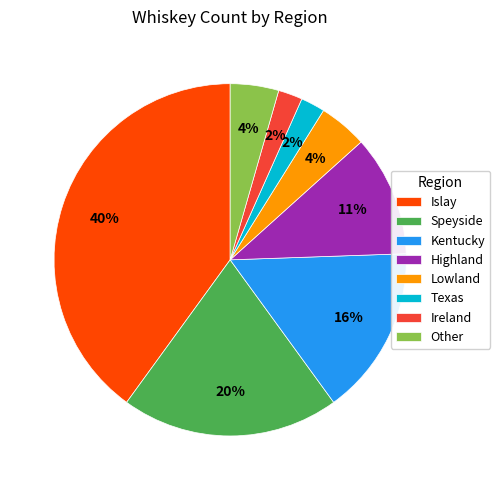

To the nearest percent, what is the difference between the largest and smallest slice percentages?

38%